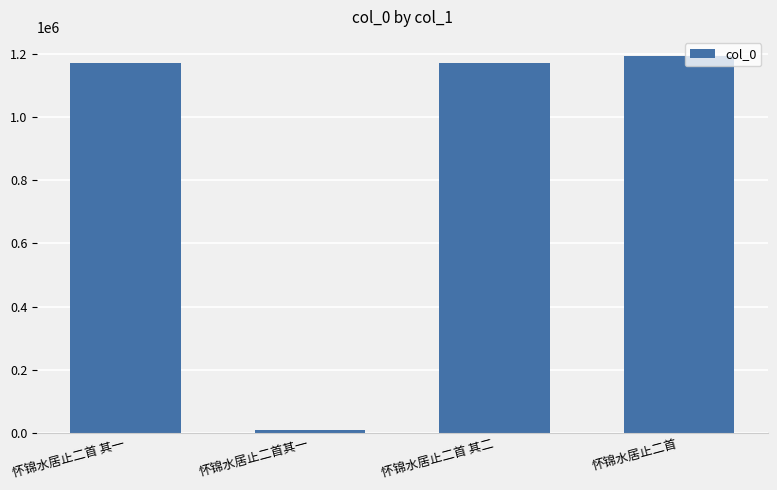

True or false: the data shows 1592970 at 怀锦水居止二首 其一.

False